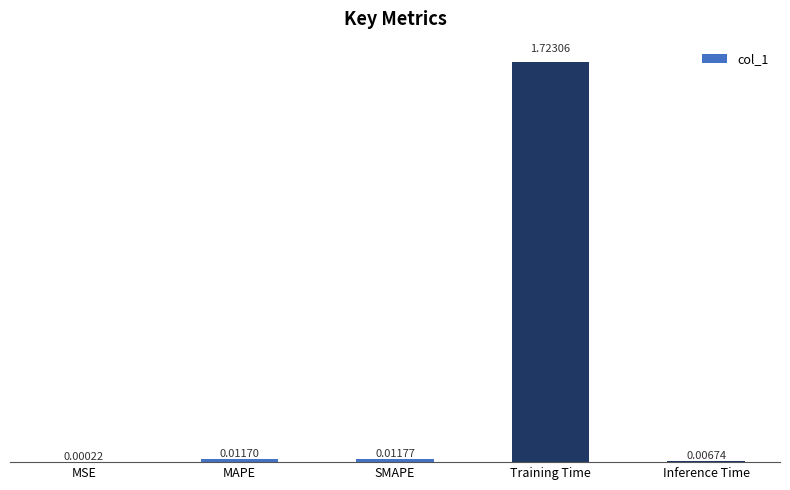

Between Training Time and Inference Time, which is larger?

Training Time